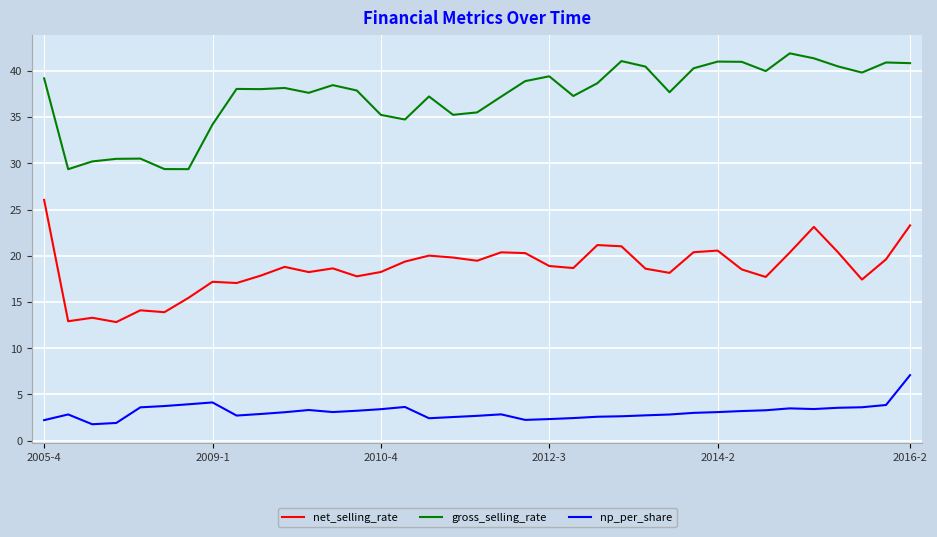

Which series has the largest total across all categories?

gross_selling_rate